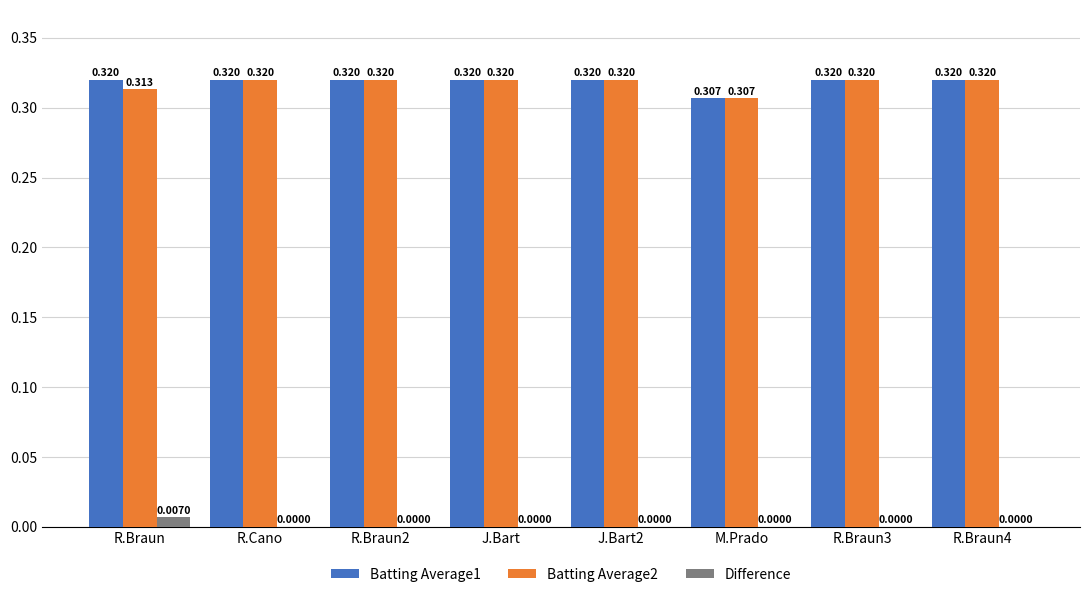

Reading left to right, transcribe all the data shown in this chart.

Batting Average1: R.Braun=0.3	R.Cano=0.3	R.Braun2=0.3	J.Bart=0.3	J.Bart2=0.3	M.Prado=0.3	R.Braun3=0.3	R.Braun4=0.3
Batting Average2: R.Braun=0.3	R.Cano=0.3	R.Braun2=0.3	J.Bart=0.3	J.Bart2=0.3	M.Prado=0.3	R.Braun3=0.3	R.Braun4=0.3
Difference: R.Braun=0.0	R.Cano=0.0	R.Braun2=0.0	J.Bart=0.0	J.Bart2=0.0	M.Prado=0.0	R.Braun3=0.0	R.Braun4=0.0